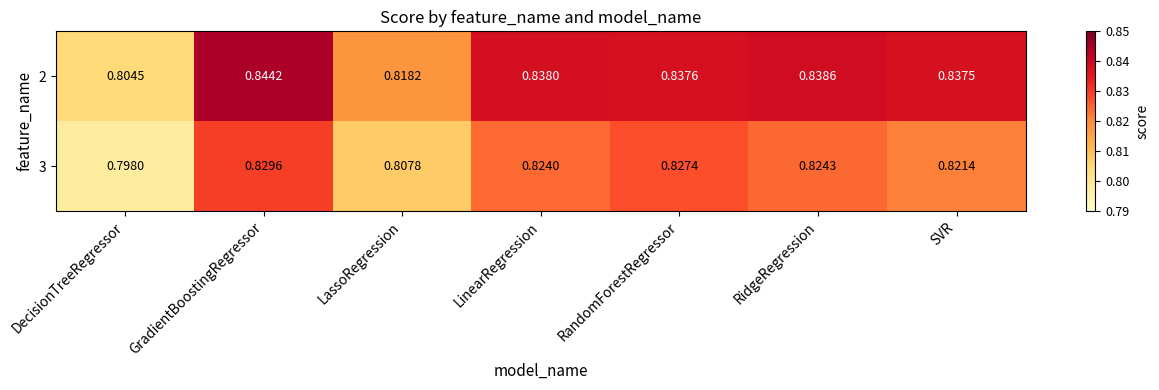

Is the value of 3 at RandomForestRegressor greater than the value of 2 at LinearRegression?

No